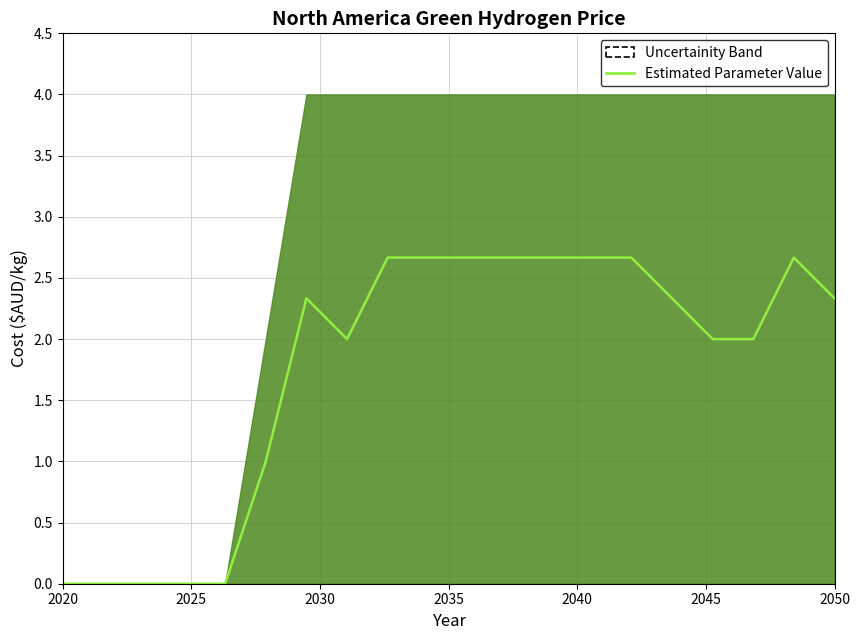

How many data points does each series have?

20